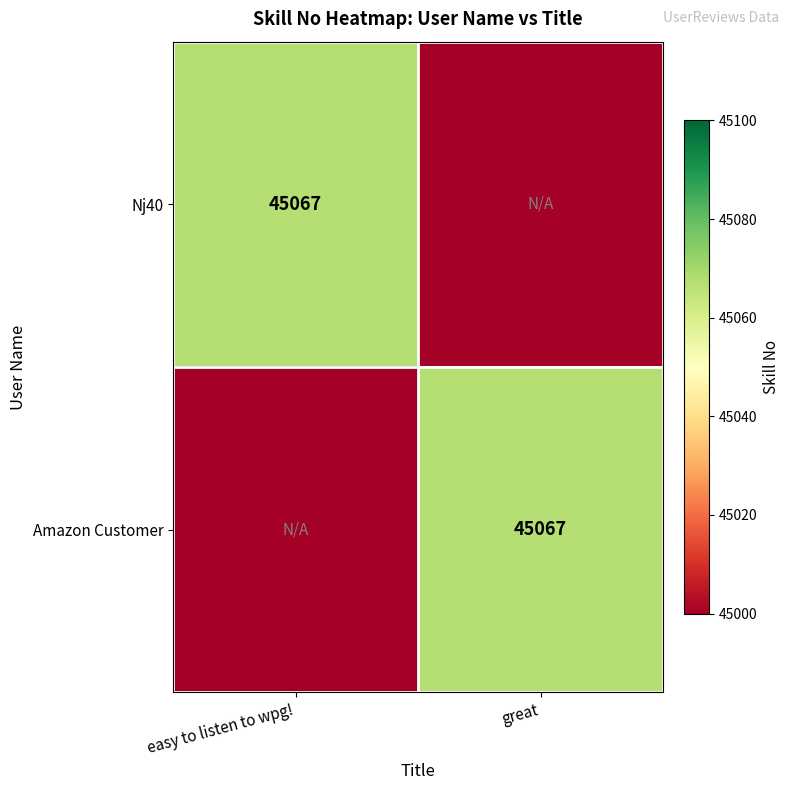

The value of Nj40 at easy to listen to wpg! is 28532. True or false?

False